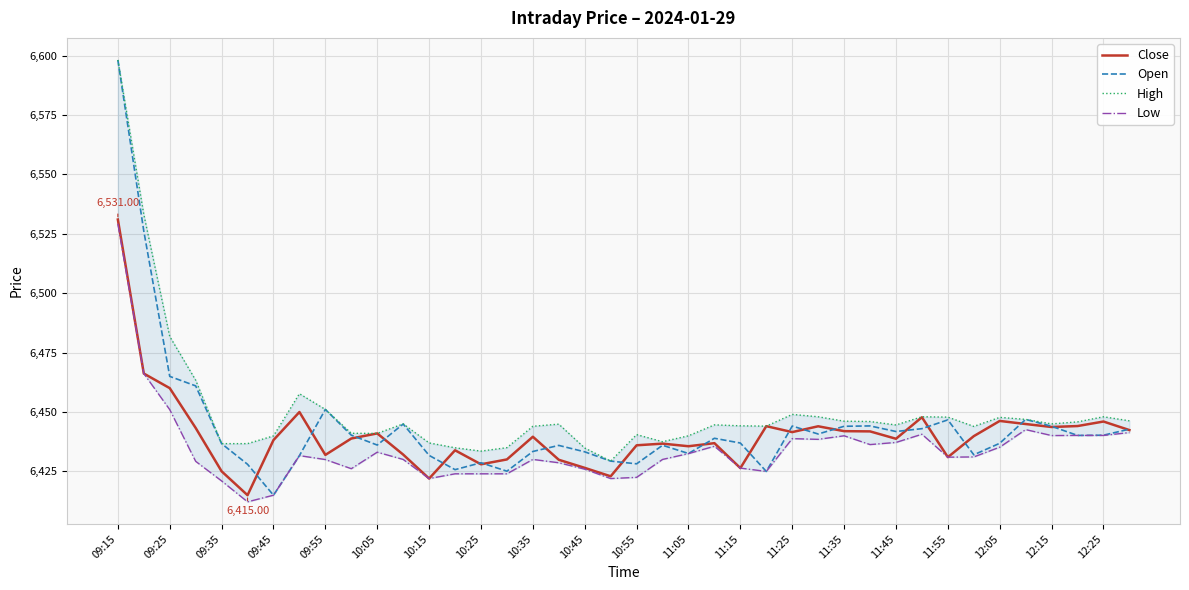

List the series in order of their overall mean, highest first.

High, Open, Close, Low